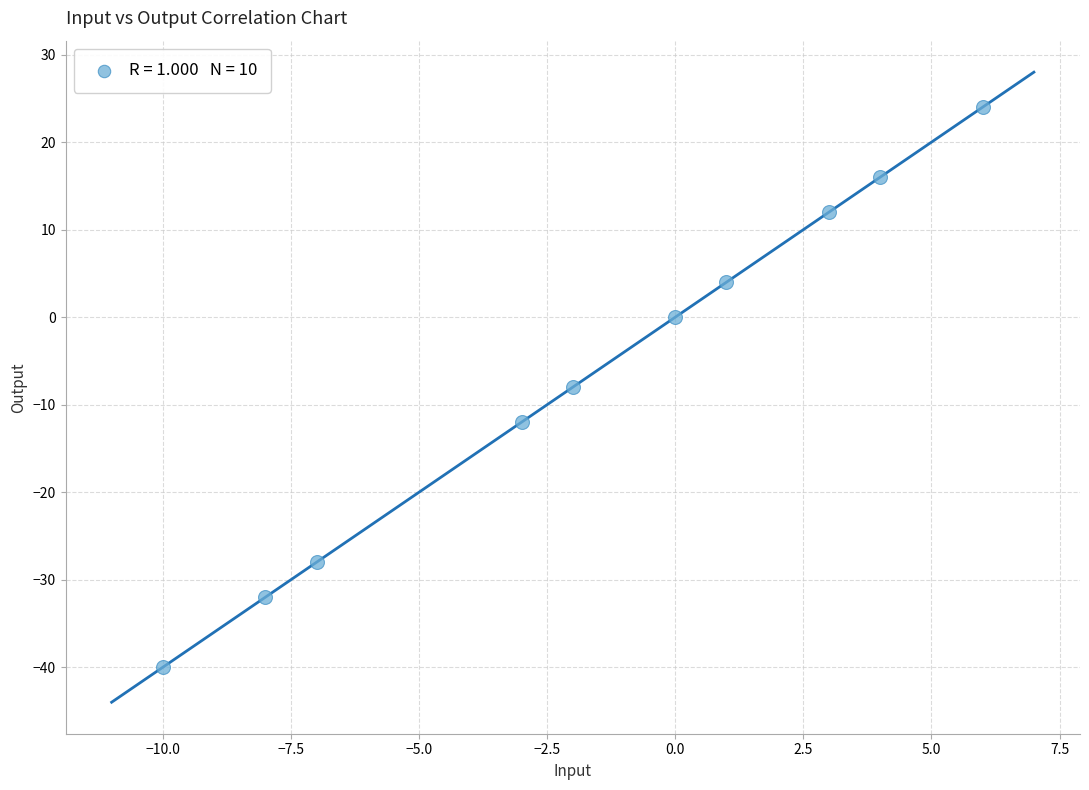

What is the average Y value?

-6